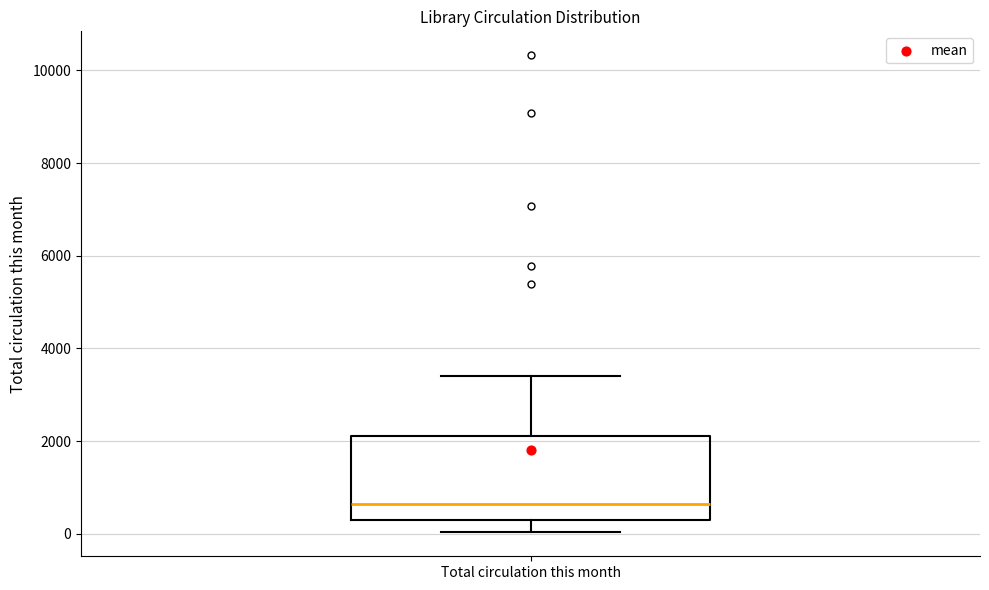

Read this box plot against the y-axis: the position of the median line, the range covered by the box, and the ends of both whiskers. The values are not printed on the chart, so give them approximately, as read against the axis.

median 600, box 400 to 2200, whiskers 0 to 3400